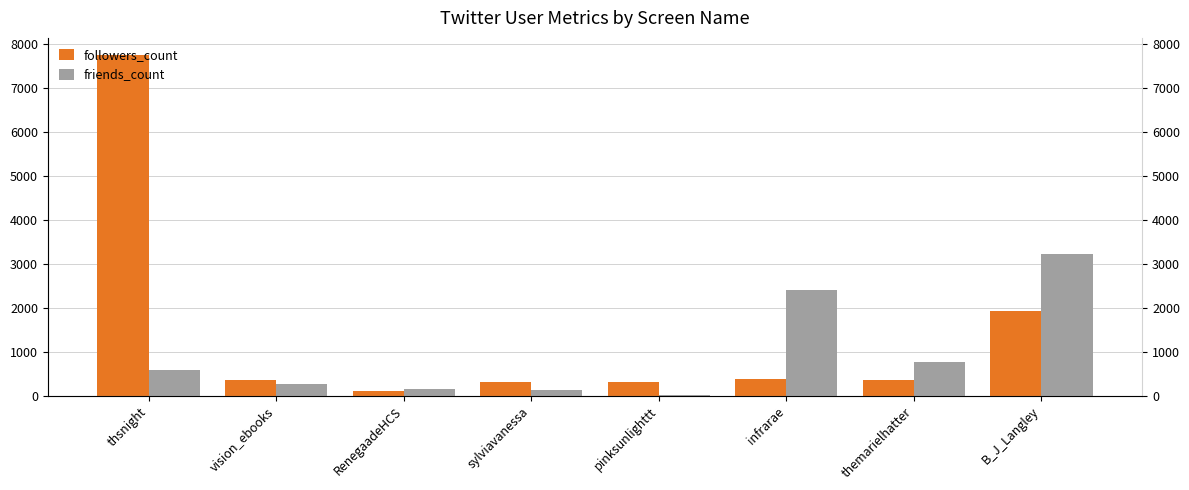

Where does the friends_count series first go above 586?

infrarae